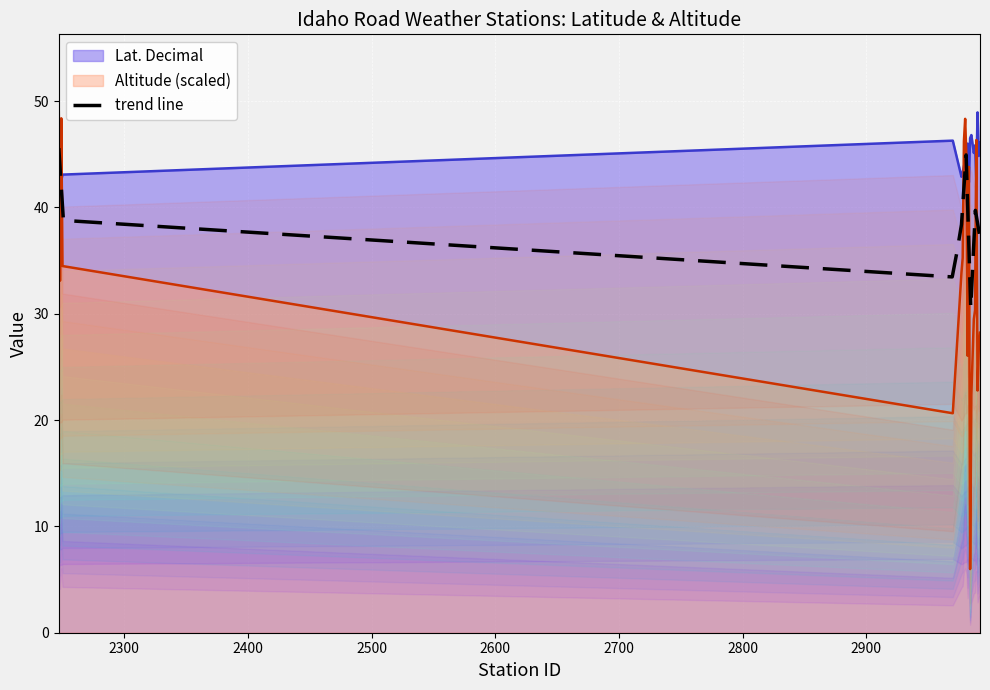

True or false: Altitude and Lat. Decimal intersect in this chart.

True